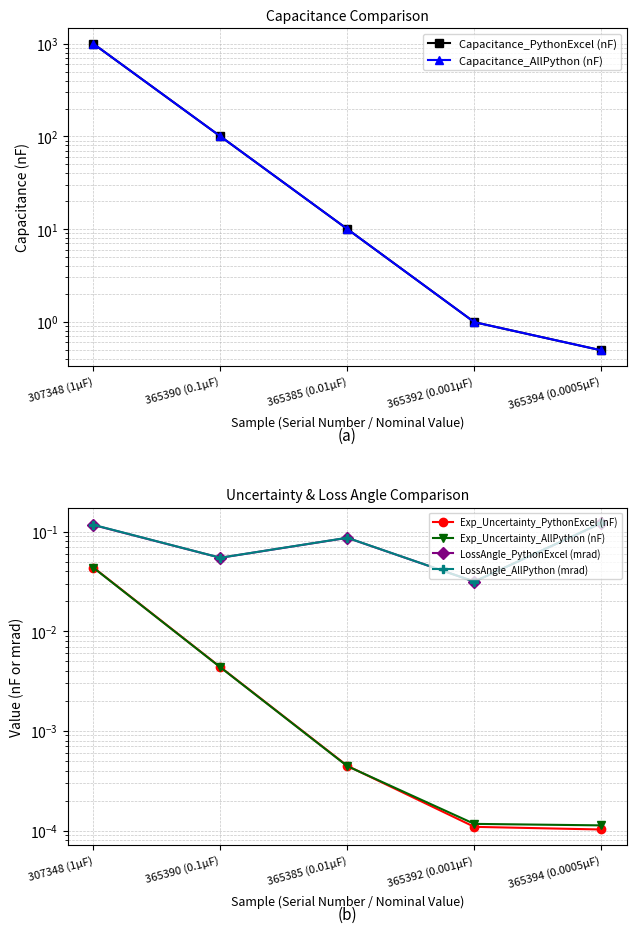

What is the label of the 1st point from the right?

365394 (0.0005µF)